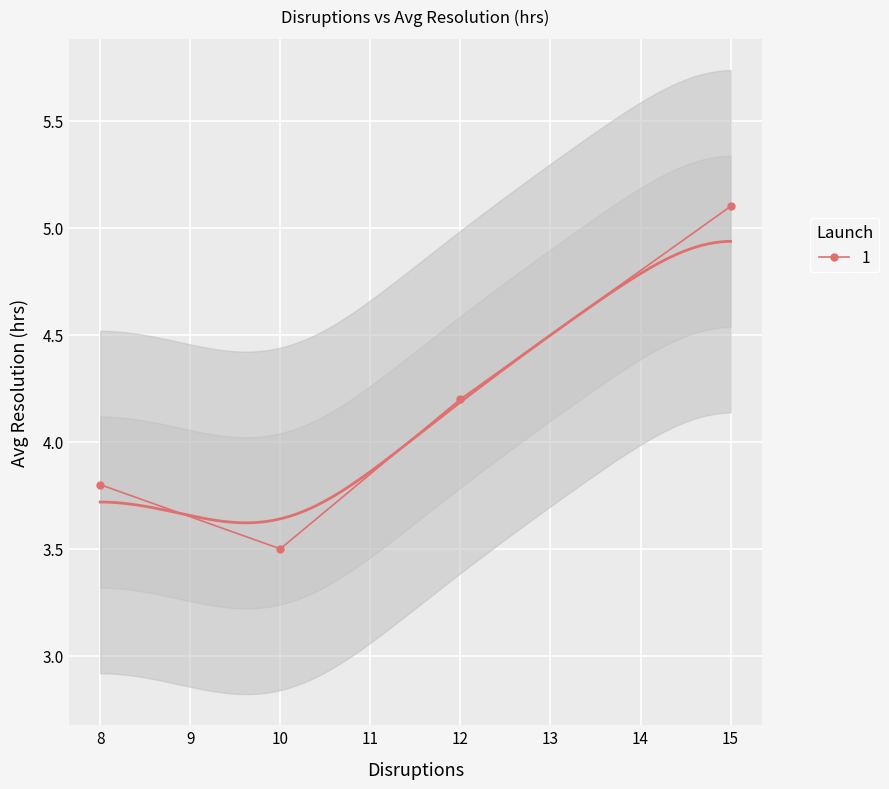

What is the value of the 1 point at the 1st from the left?

3.8